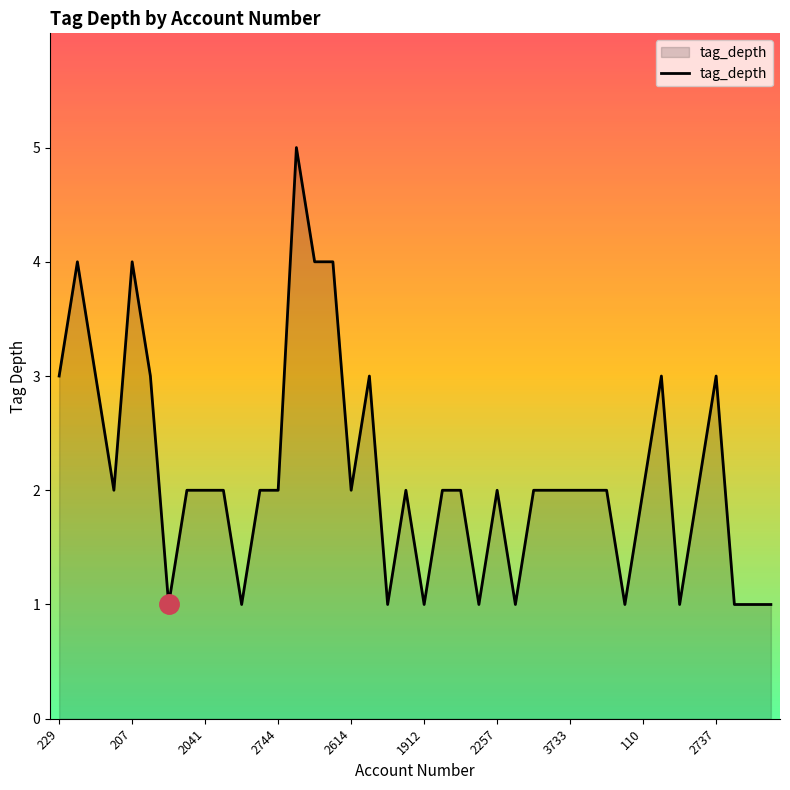

How many lines are shown in the chart?

1